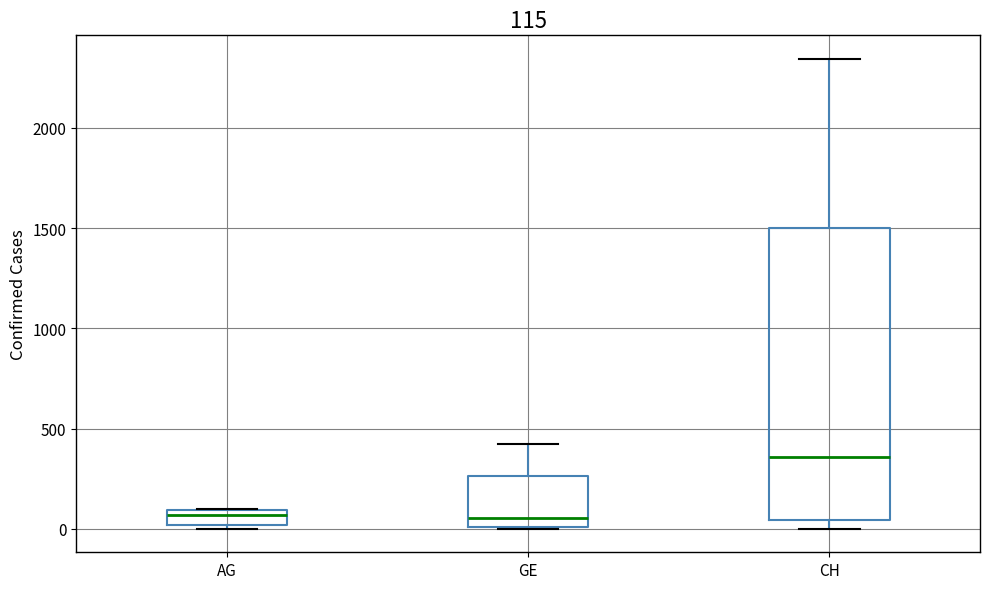

Which box is the tallest, from its lower edge to its upper edge?

CH